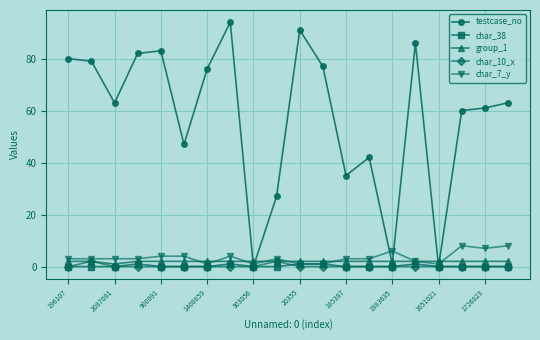

True or false: testcase_no has more than 2 interior local peaks.

True